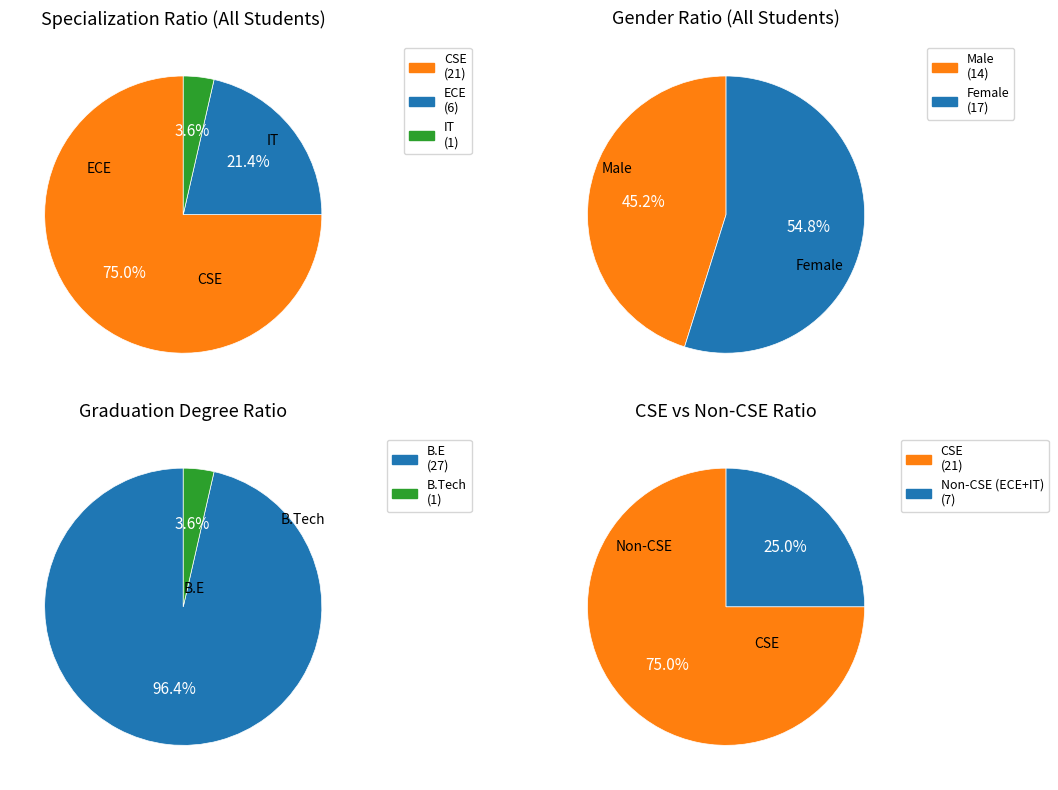

To the nearest percent, what is the difference between the IT and ECE slice percentages?

18%